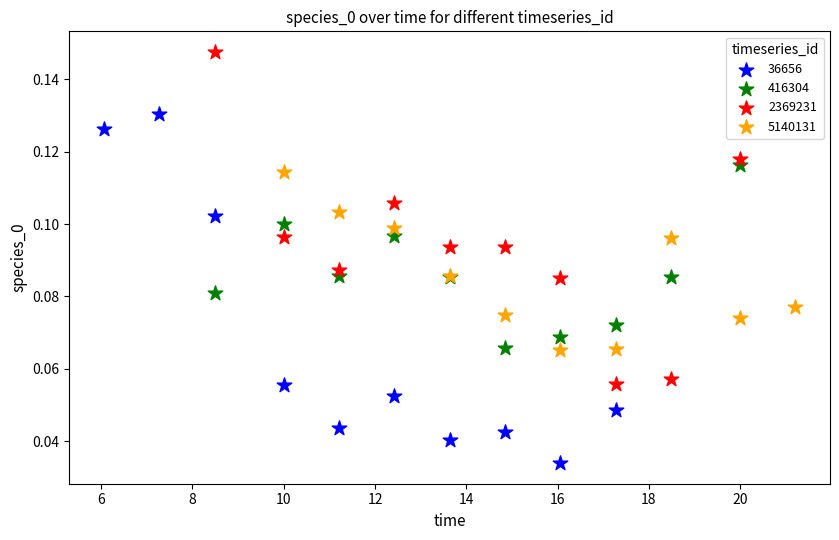

Which series reaches the maximum Y coordinate?

2369231